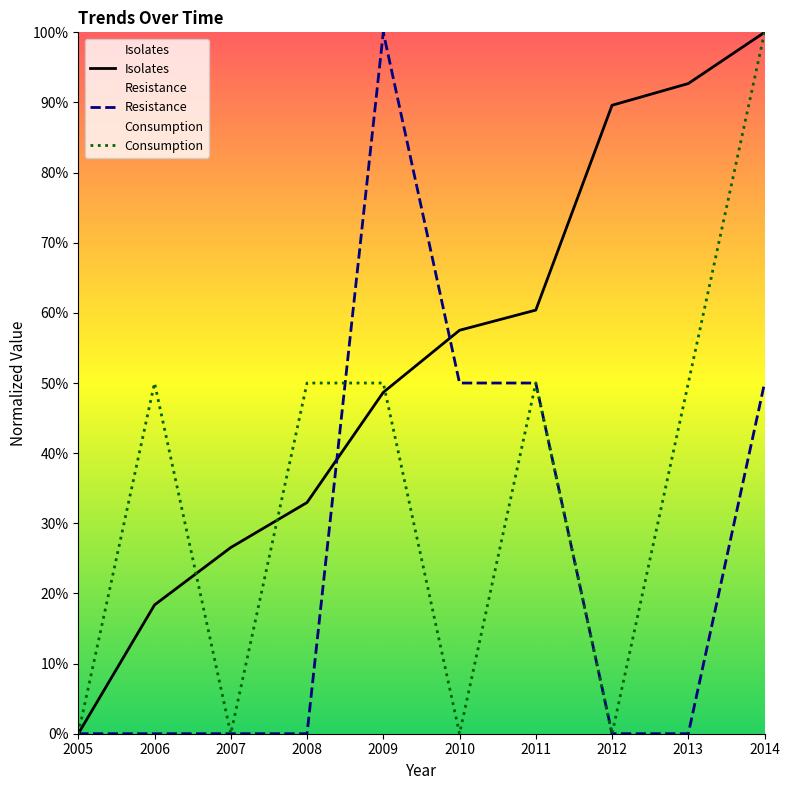

Reading left to right, extract all data points from this chart.

Isolates: 0.0	18.4	26.5	33.0	48.7	57.5	60.4	89.6	92.7	100.0
Resistance: 0.0	0.0	0.0	0.0	100.0	50.0	50.0	0.0	0.0	50.0
Consumption: 0.0	50.0	0.0	50.0	50.0	0.0	50.0	0.0	50.0	100.0